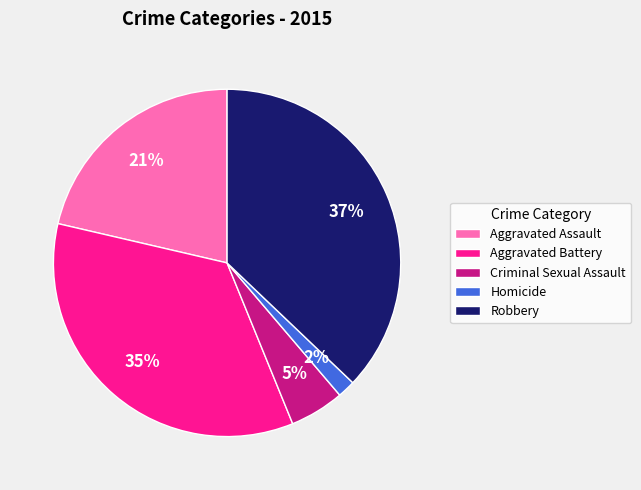

Do Aggravated Assault and Homicide together represent more than half of the pie?

No